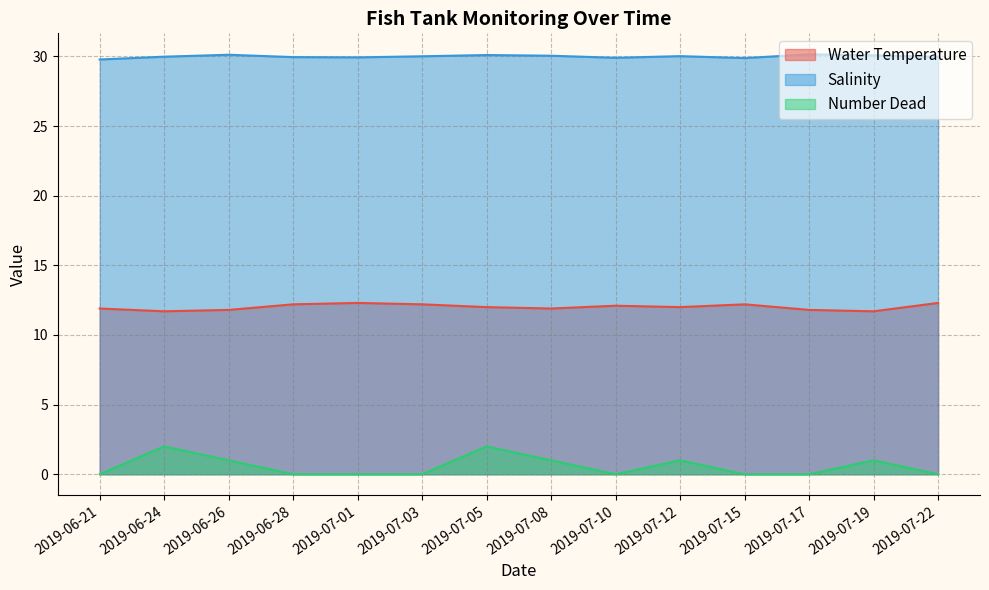

Read the Salinity value at 2019-06-21.

29.8